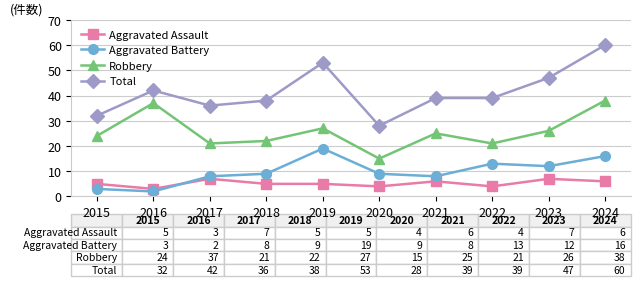

What is the maximum value shown in the chart?

60